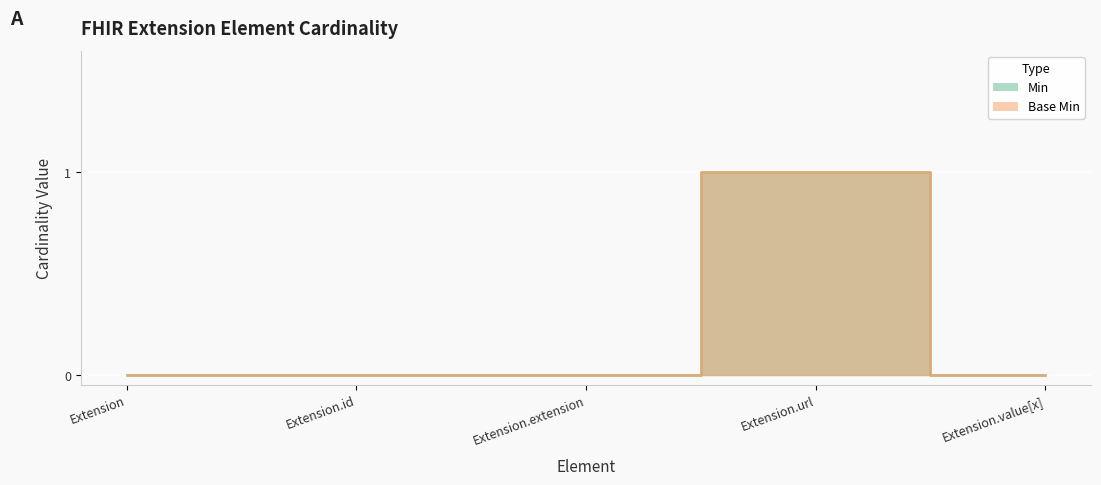

What is the sum of all Base Min values?

1